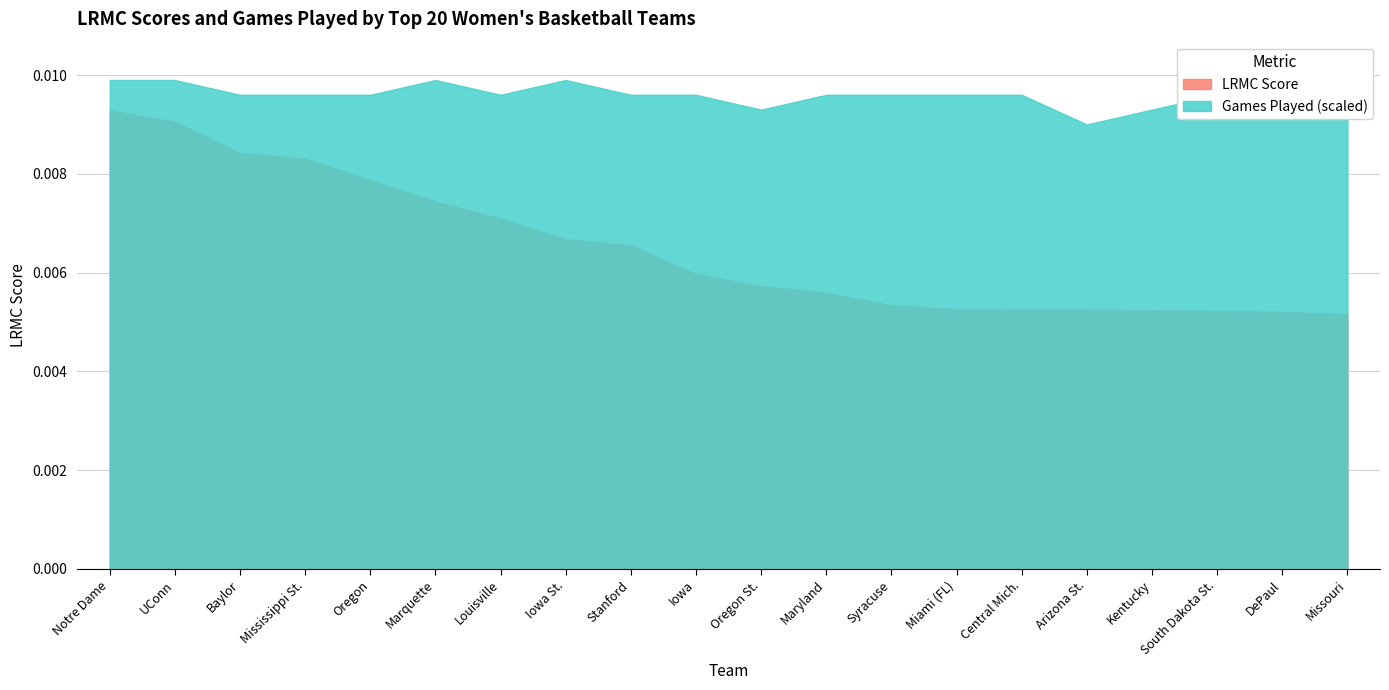

True or false: LRMC has a value of 0.0 at Notre Dame.

True